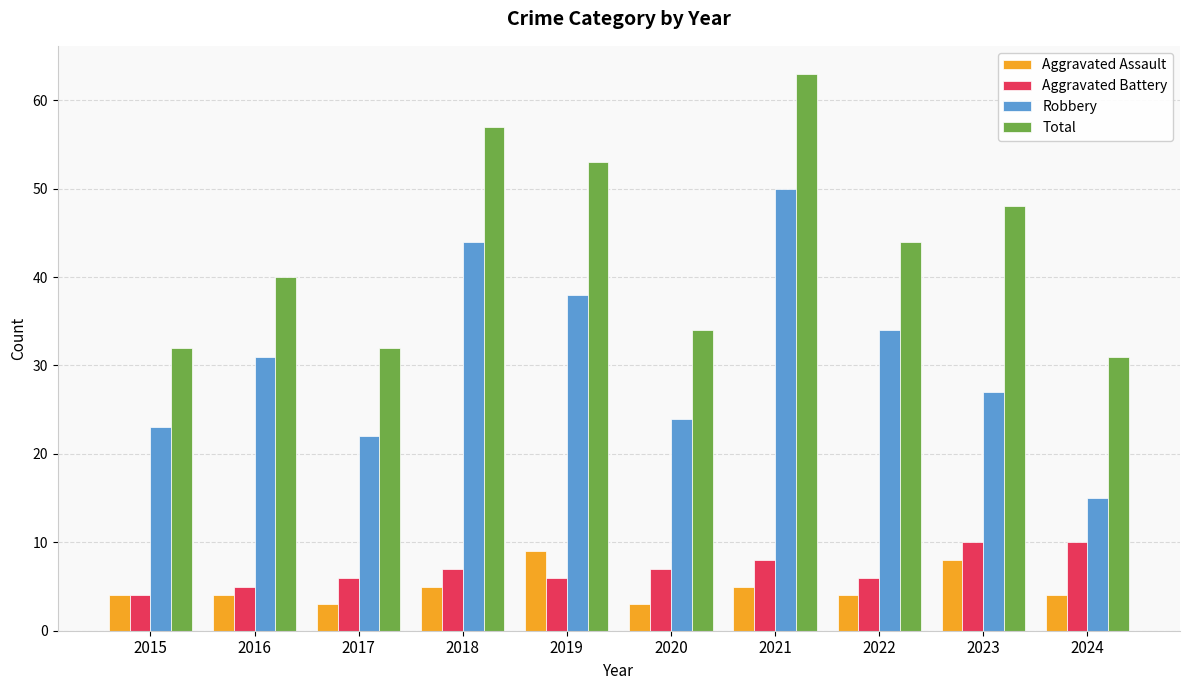

How many distinct data groups are displayed?

4